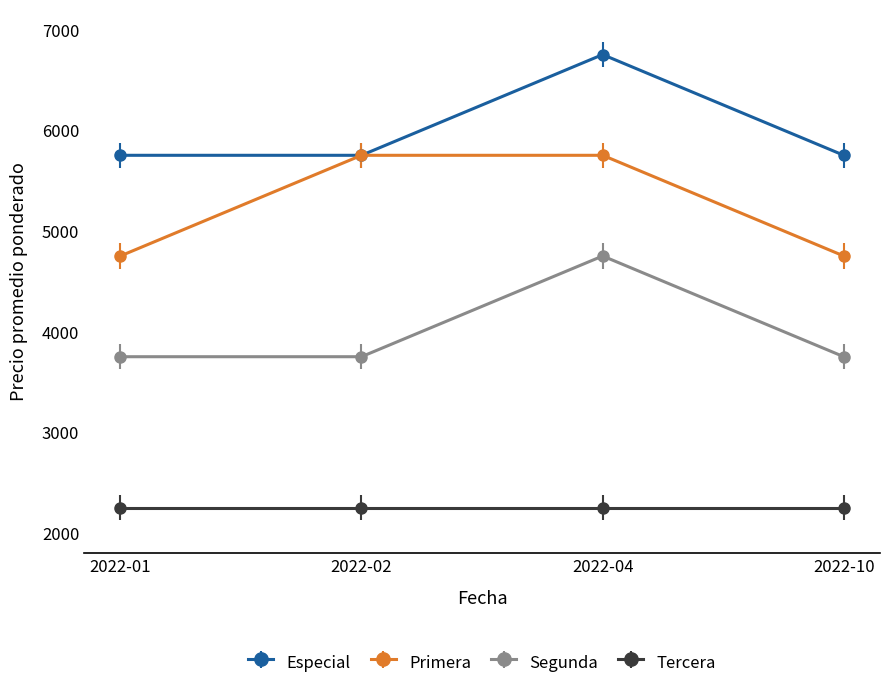

True or false: Segunda and Tercera intersect in this chart.

False